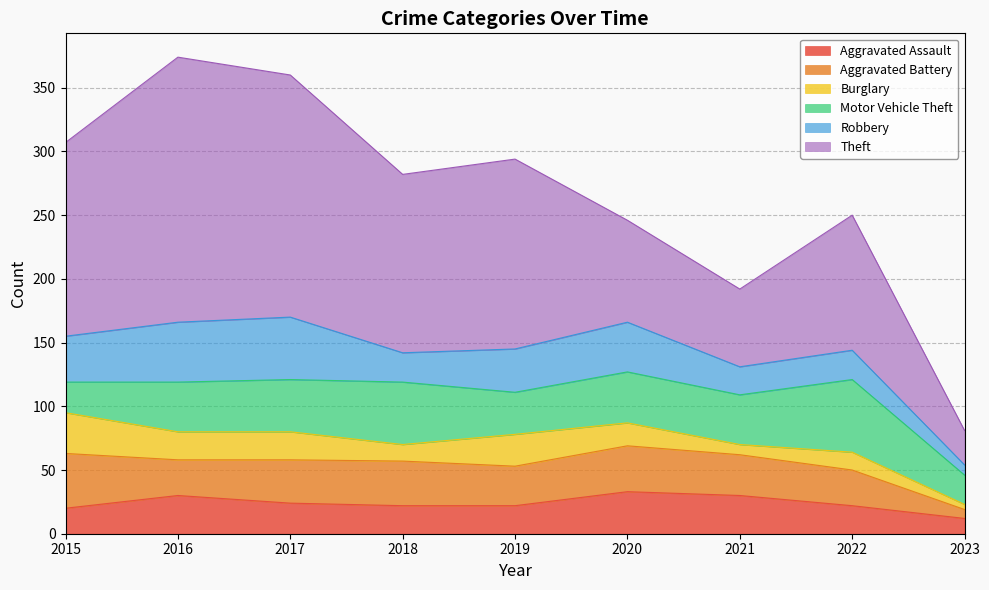

Which series ends up on top after the final intersection of Aggravated Assault and Aggravated Battery?

Aggravated Assault